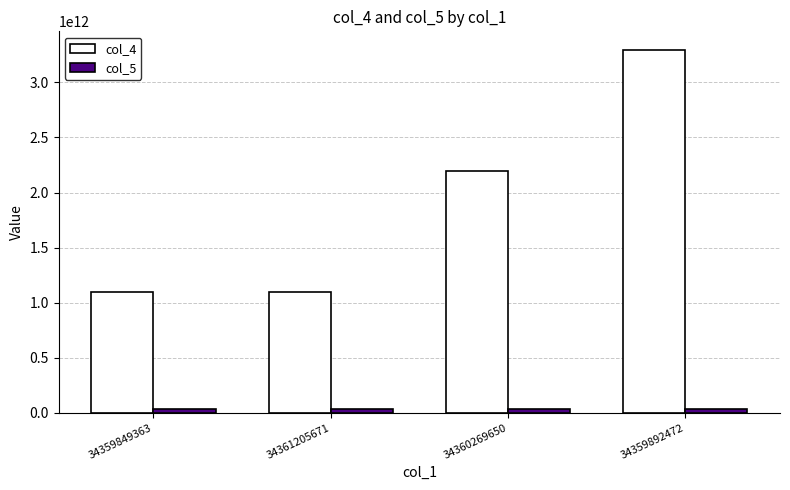

Which series has the largest range (max minus min)?

col_4